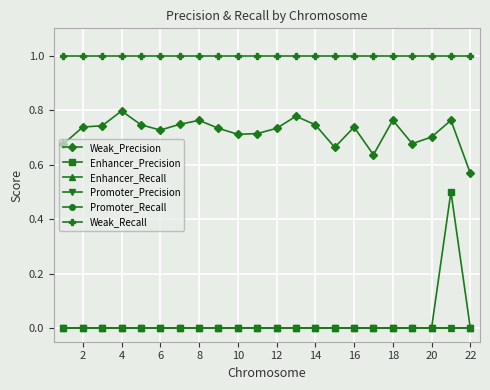

Is this an area chart (filled region under the line)?

No